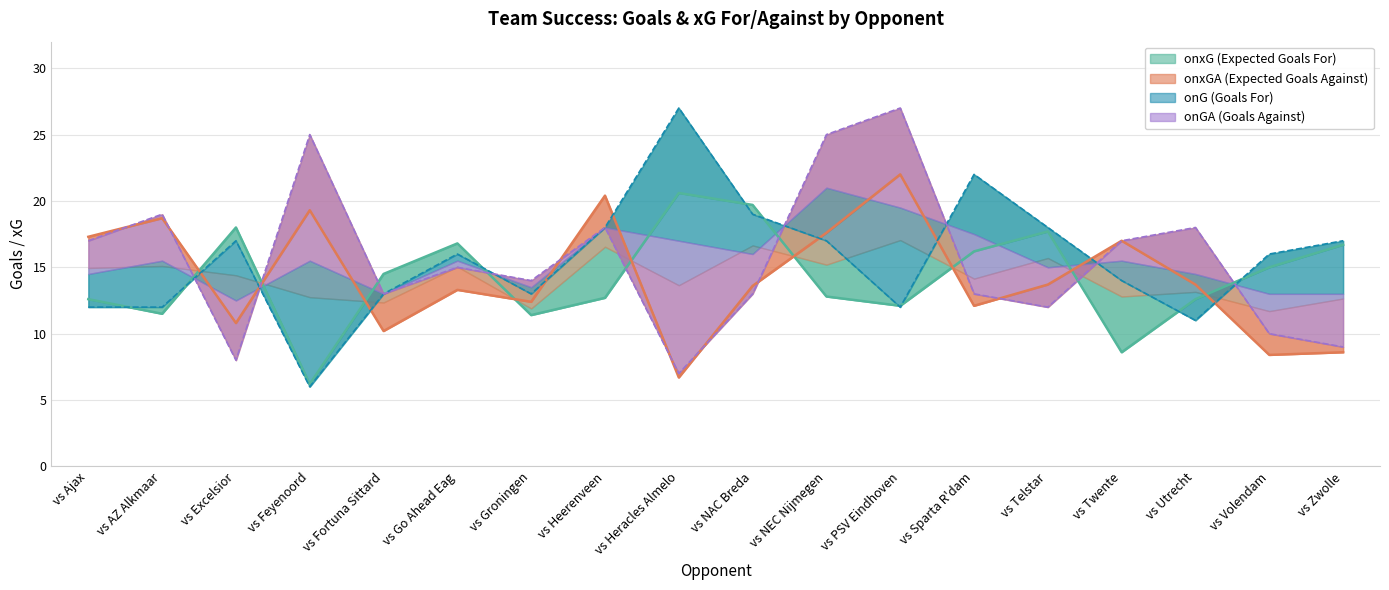

True or false: onxG has a value of 19.7 at vs NAC Breda.

True